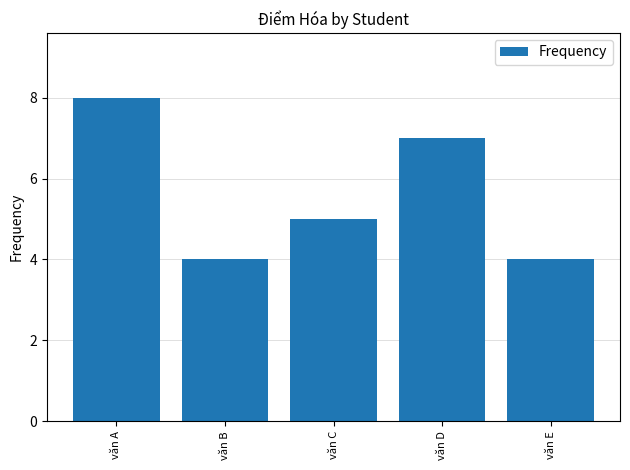

Are the bars grouped side by side (vs. stacked)?

No